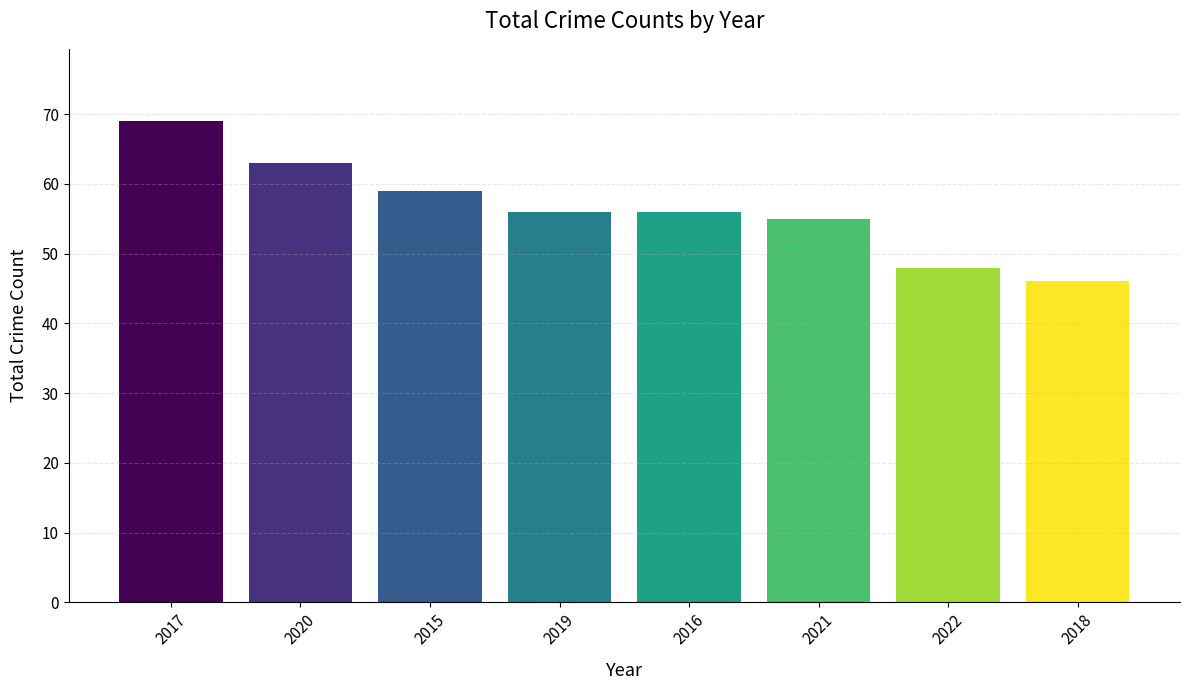

What is the difference between the values at 2021 and 2020?

8